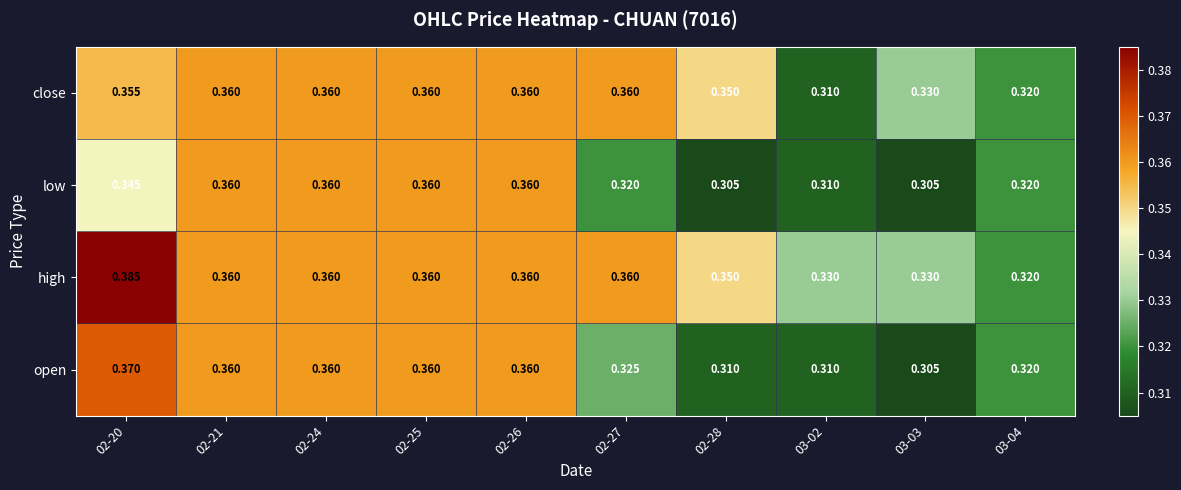

How many categories are shown in the chart?

10